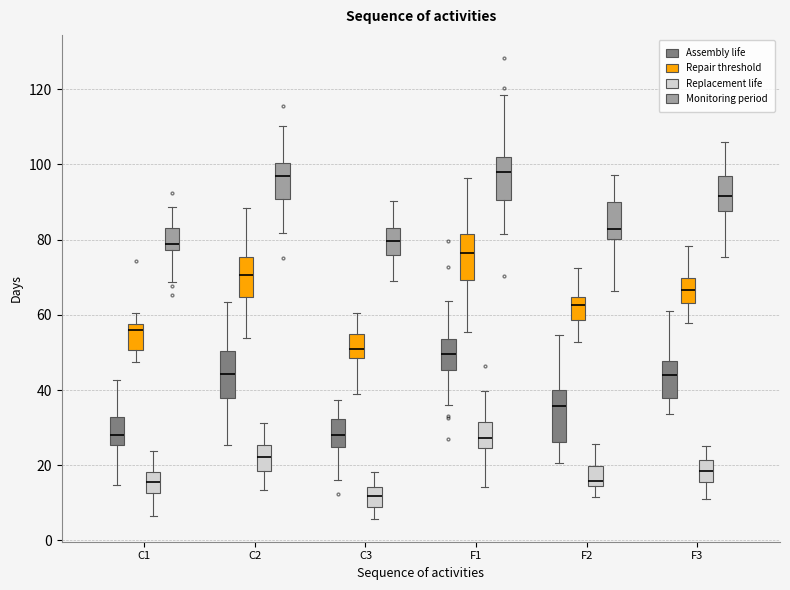

Reading left to right, read every box against the y-axis: the position of its median line, the range the box covers, and the ends of its whiskers. The values are not printed on the chart, so give them approximately, as read against the axis.

C1 (Assembly life): median 28, box 26 to 32, whiskers 14 to 42
C1 (Repair threshold): median 56, box 50 to 58, whiskers 48 to 60
C1 (Replacement life): median 16, box 12 to 18, whiskers 6 to 24
C1 (Monitoring period): median 78 (just above the box's lower edge), box 78 to 82, whiskers 68 to 88
C2 (Assembly life): median 44, box 38 to 50, whiskers 26 to 64
C2 (Repair threshold): median 70, box 64 to 76, whiskers 54 to 88
C2 (Replacement life): median 22, box 18 to 26, whiskers 14 to 32
C2 (Monitoring period): median 96, box 90 to 100, whiskers 82 to 110
C3 (Assembly life): median 28, box 24 to 32, whiskers 16 to 38
C3 (Repair threshold): median 50, box 48 to 54, whiskers 40 to 60
C3 (Replacement life): median 12, box 8 to 14, whiskers 6 to 18
C3 (Monitoring period): median 80, box 76 to 84, whiskers 70 to 90
F1 (Assembly life): median 50, box 46 to 54, whiskers 36 to 64
F1 (Repair threshold): median 76, box 70 to 82, whiskers 56 to 96
F1 (Replacement life): median 28, box 24 to 32, whiskers 14 to 40
F1 (Monitoring period): median 98, box 90 to 102, whiskers 82 to 118
F2 (Assembly life): median 36, box 26 to 40, whiskers 20 to 54
F2 (Repair threshold): median 62, box 58 to 64, whiskers 52 to 72
F2 (Replacement life): median 16, box 14 to 20, whiskers 12 to 26
F2 (Monitoring period): median 82, box 80 to 90, whiskers 66 to 98
F3 (Assembly life): median 44, box 38 to 48, whiskers 34 to 62
F3 (Repair threshold): median 66, box 64 to 70, whiskers 58 to 78
F3 (Replacement life): median 18, box 16 to 22, whiskers 10 to 26
F3 (Monitoring period): median 92, box 88 to 96, whiskers 76 to 106